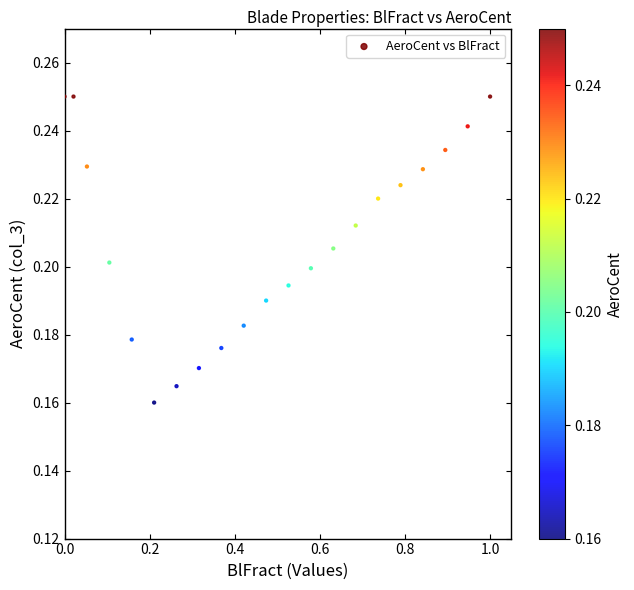

What is the range of X values (max minus min)?

1.0